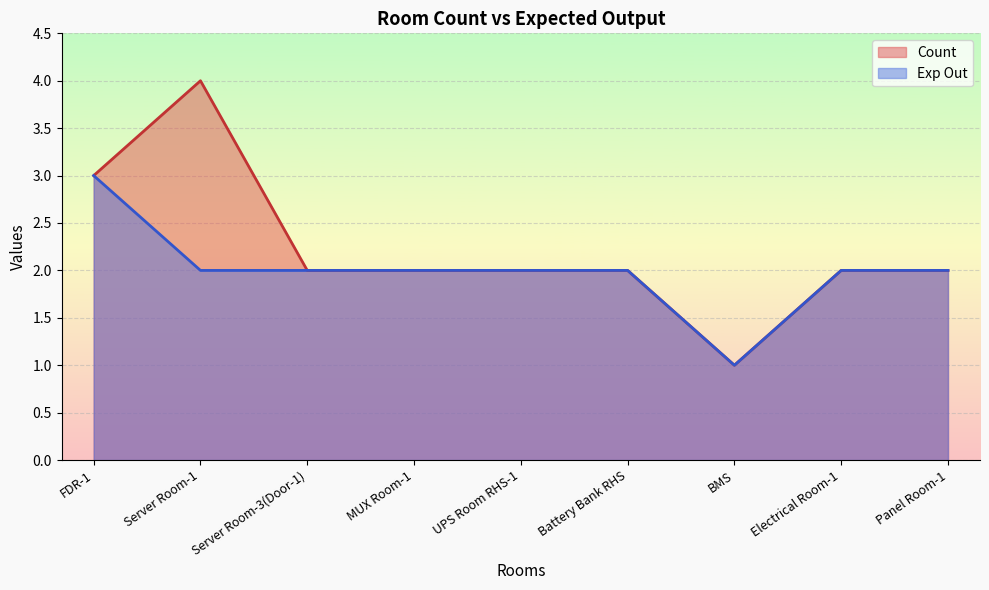

Rank the categories by Count value from lowest to highest.

BMS, Server Room-3(Door-1), MUX Room-1, UPS Room RHS-1, Battery Bank RHS, Electrical Room-1, Panel Room-1, FDR-1, Server Room-1